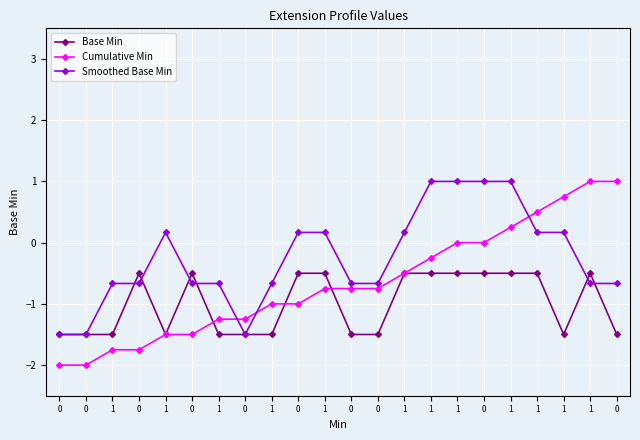

What is the label of the 11th point from the left?

1